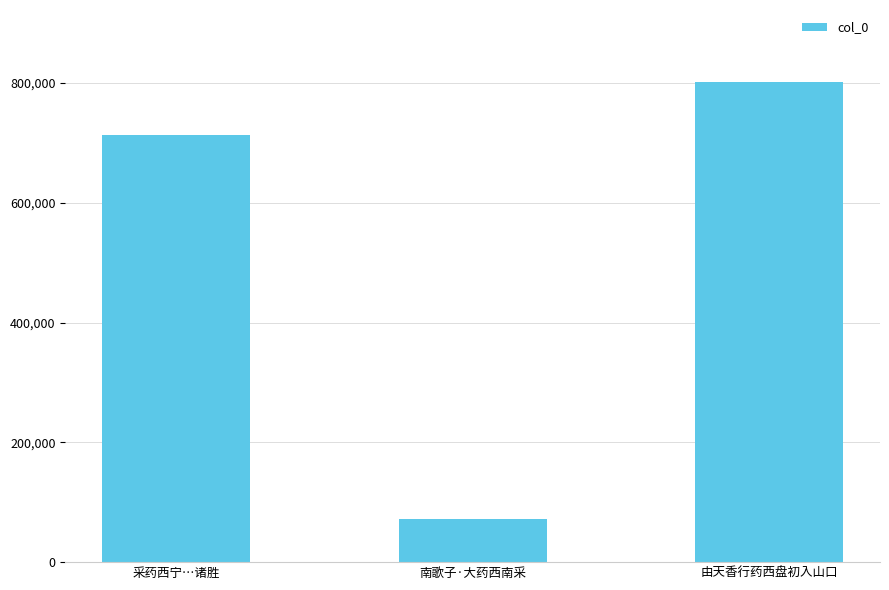

Which has a higher value, 由天香行药西盘初入山口 or 采药西宁…诸胜?

由天香行药西盘初入山口